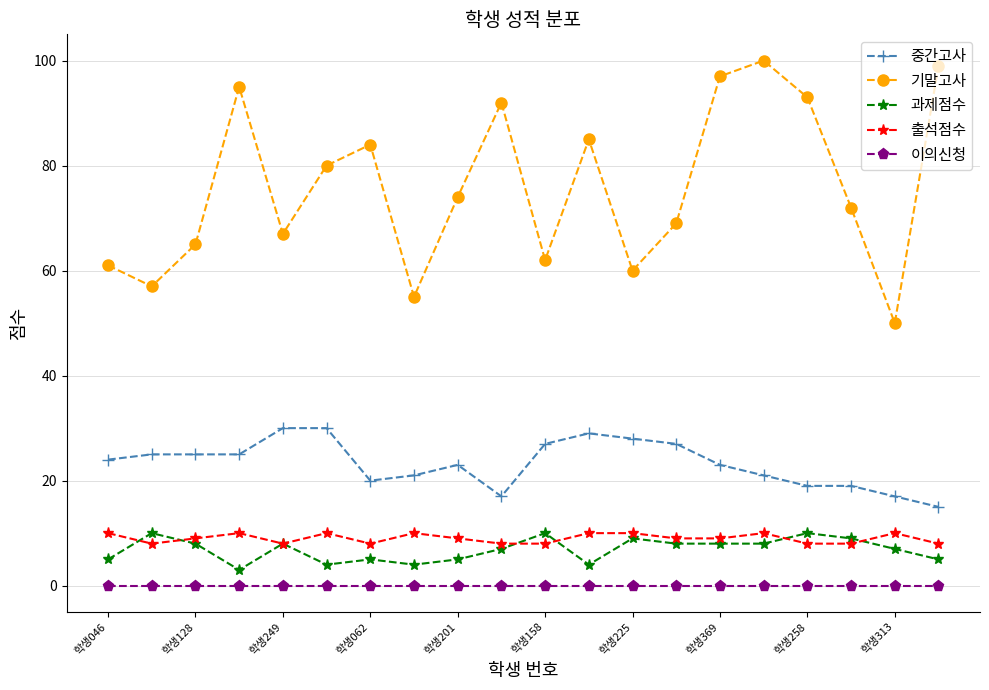

At how many categories does at least one series exceed 18?

20